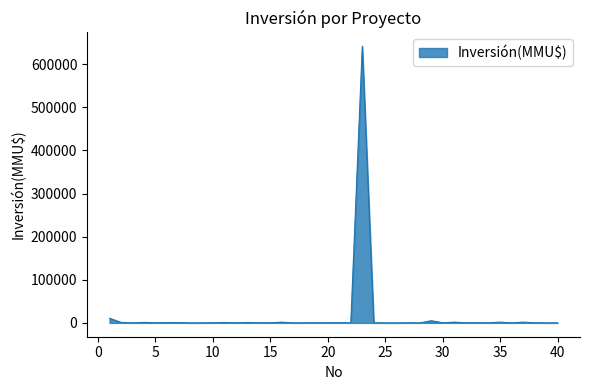

What is the greatest value displayed?

641754